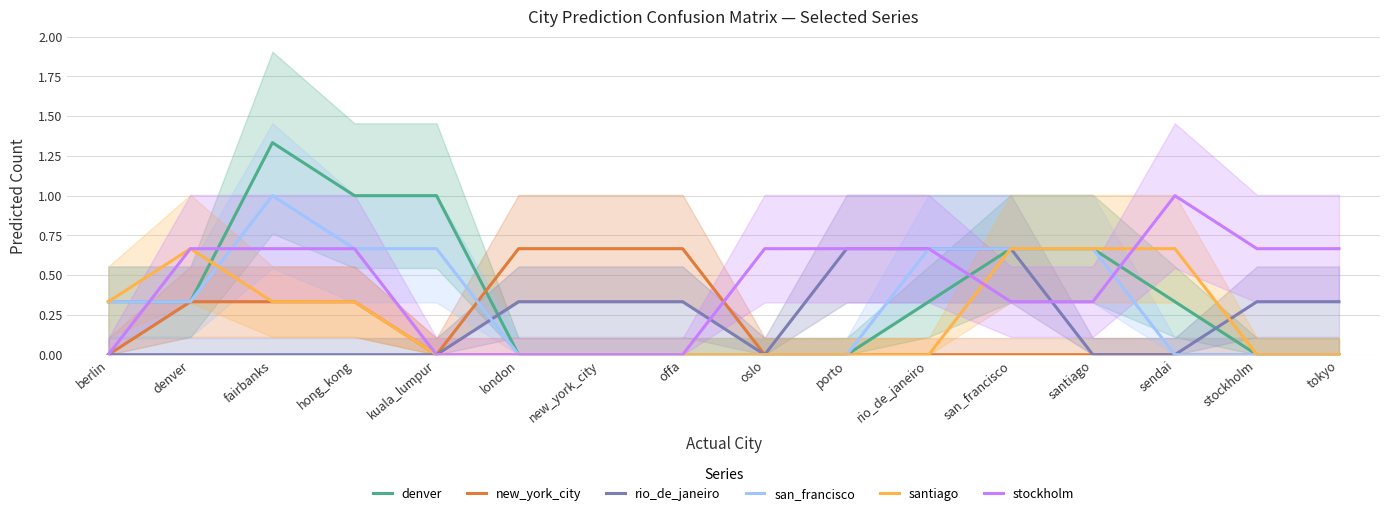

Is it true that new_york_city equals 0.7 at offa?

True